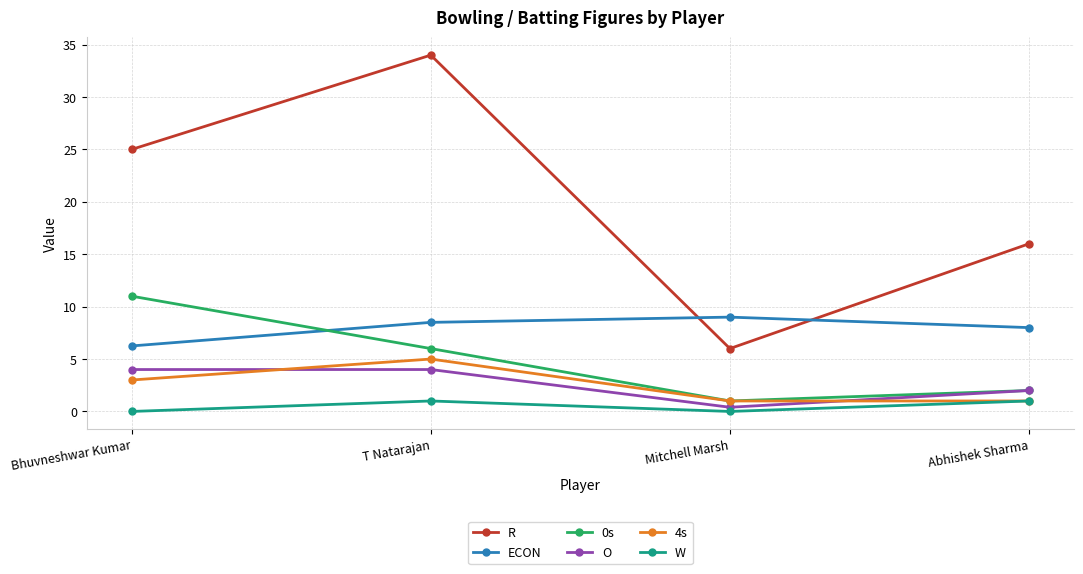

True or false: R has more than 2 interior local peaks.

False